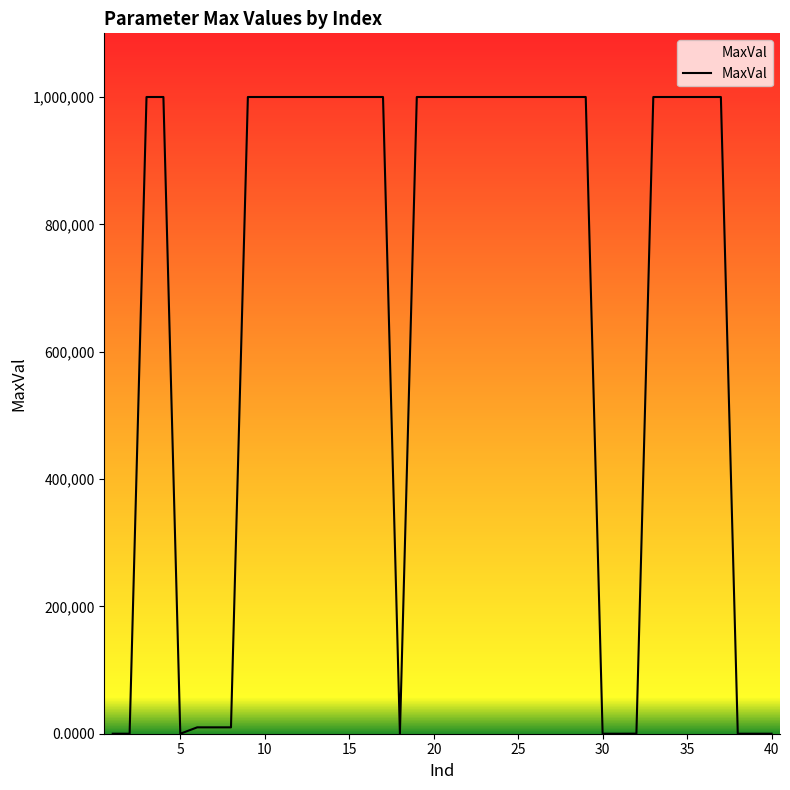

What is the greatest value displayed?

1000000